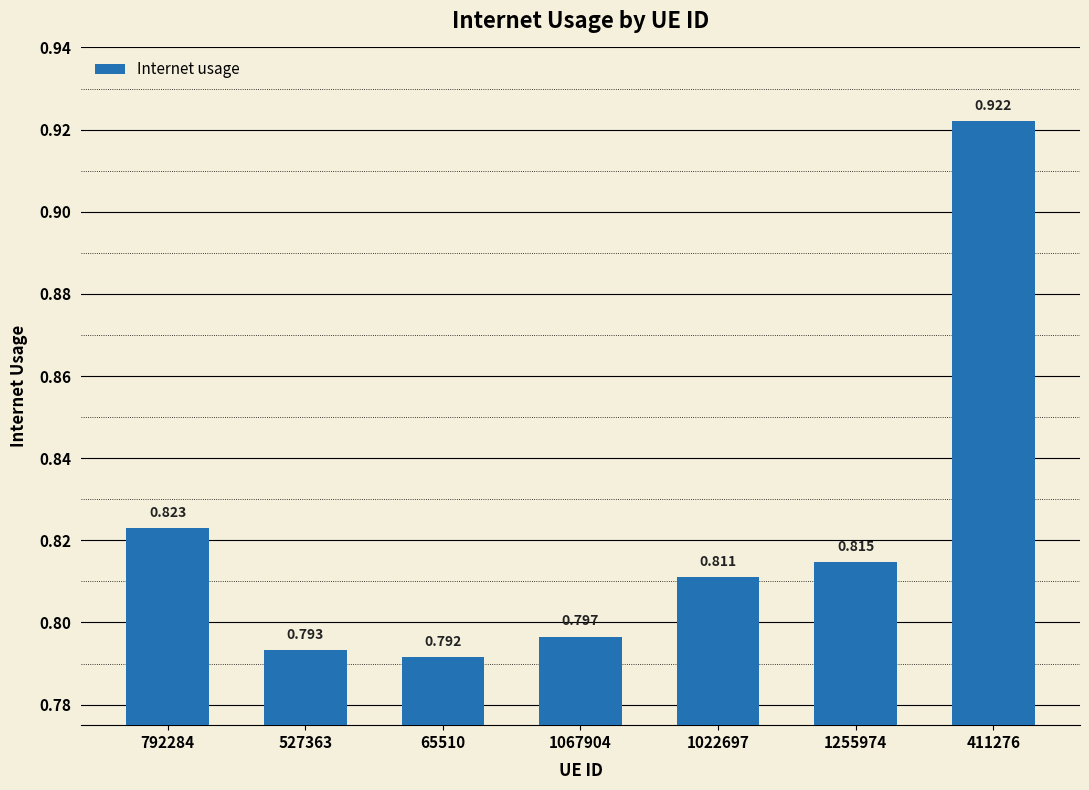

Between 792284 and 1255974, which is larger?

792284